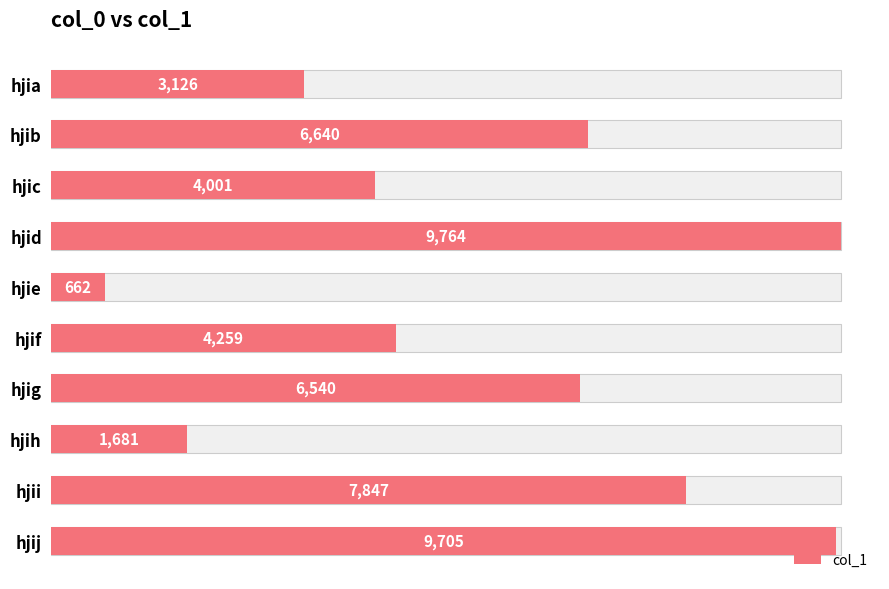

At which label is the value closest to 5213?

hjif